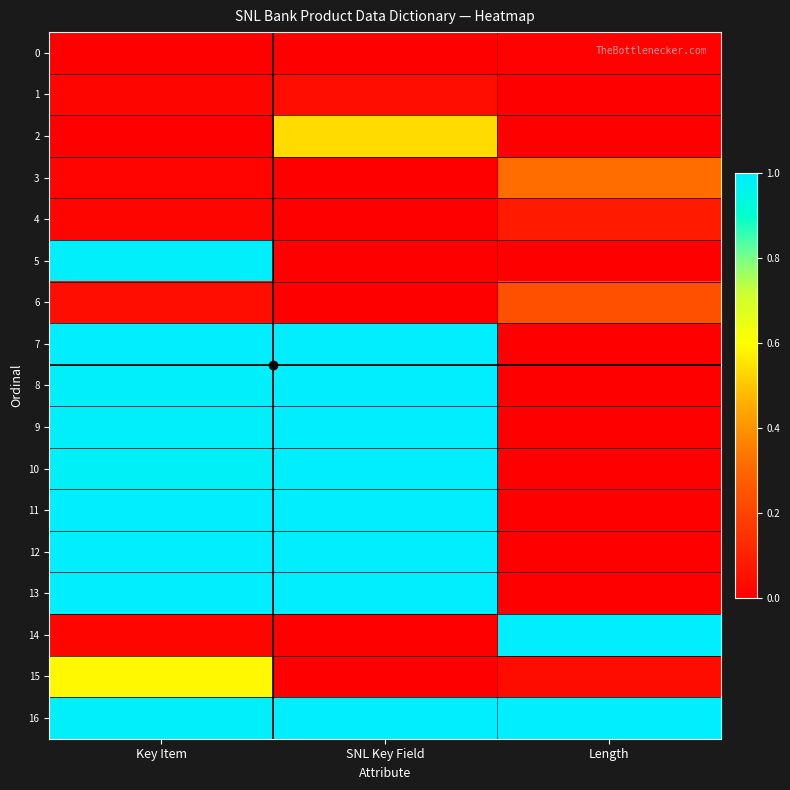

Reading left to right, transcribe all the data shown in this chart.

0: Key Item=0.0	SNL Key Field=0.0	Length=0.0
1: Key Item=0.0	SNL Key Field=0.0	Length=0.0
2: Key Item=0.0	SNL Key Field=0.5	Length=0.0
3: Key Item=0.0	SNL Key Field=0.0	Length=0.3
4: Key Item=0.0	SNL Key Field=0.0	Length=0.1
5: Key Item=1.0	SNL Key Field=0.0	Length=0.0
6: Key Item=0.0	SNL Key Field=0.0	Length=0.2
7: Key Item=1.0	SNL Key Field=1.0	Length=0.0
8: Key Item=1.0	SNL Key Field=1.0	Length=0.0
9: Key Item=1.0	SNL Key Field=1.0	Length=0.0
10: Key Item=1.0	SNL Key Field=1.0	Length=0.0
11: Key Item=1.0	SNL Key Field=1.0	Length=0.0
12: Key Item=1.0	SNL Key Field=1.0	Length=0.0
13: Key Item=1.0	SNL Key Field=1.0	Length=0.0
14: Key Item=0.0	SNL Key Field=0.0	Length=1.0
15: Key Item=0.6	SNL Key Field=0.0	Length=0.0
16: Key Item=1.0	SNL Key Field=1.0	Length=1.0